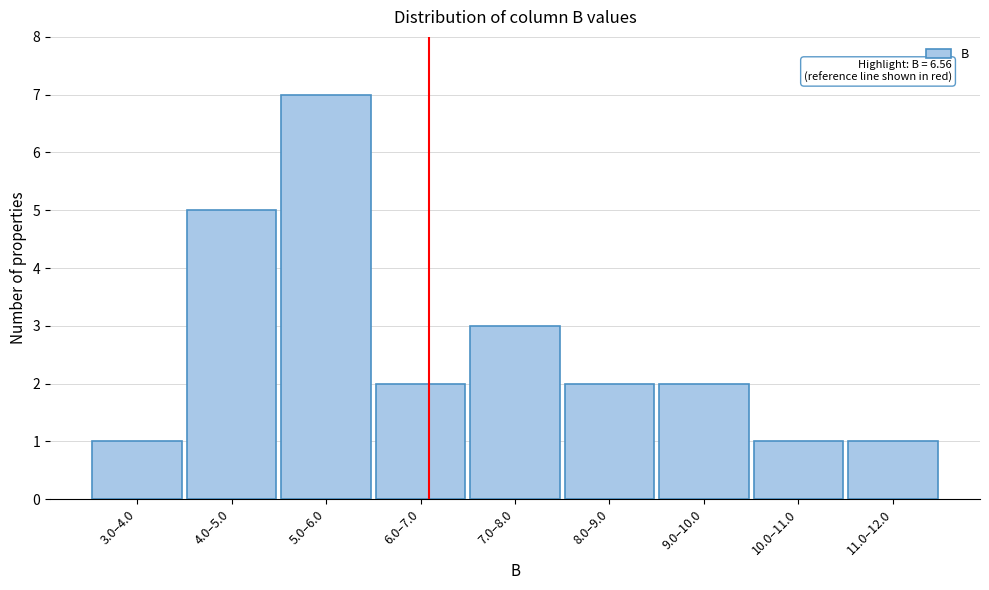

Reading right to left, list all the values displayed in this chart.

1	1	2	2	3	2	7	5	1